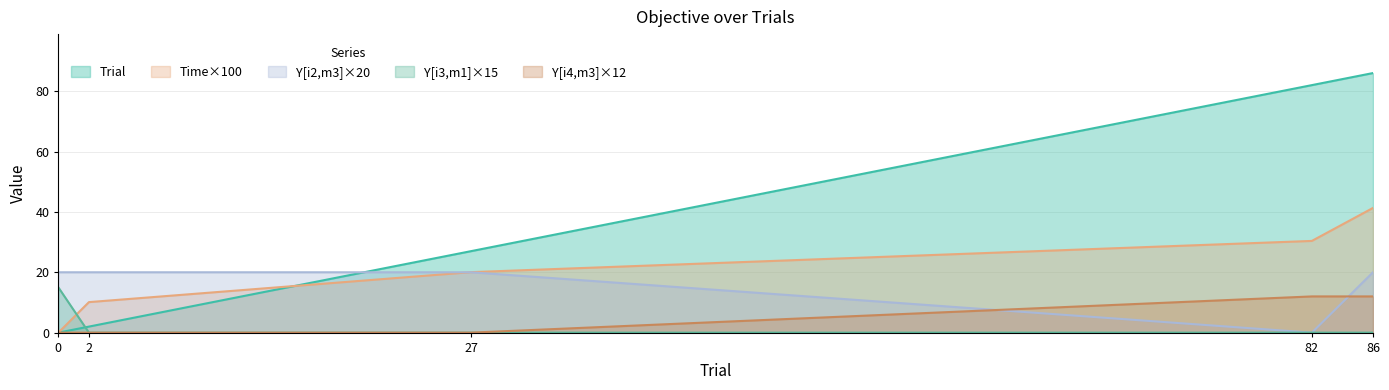

At how many categories does at least one series exceed 15?

5